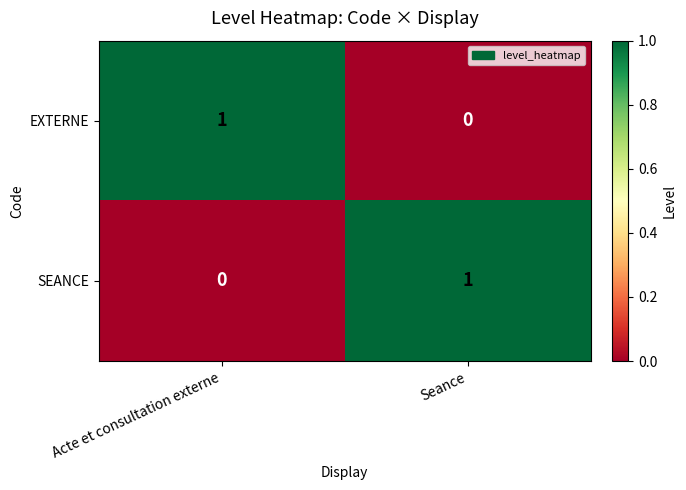

List the labels in order of EXTERNE value, largest first.

Acte et consultation externe, Seance